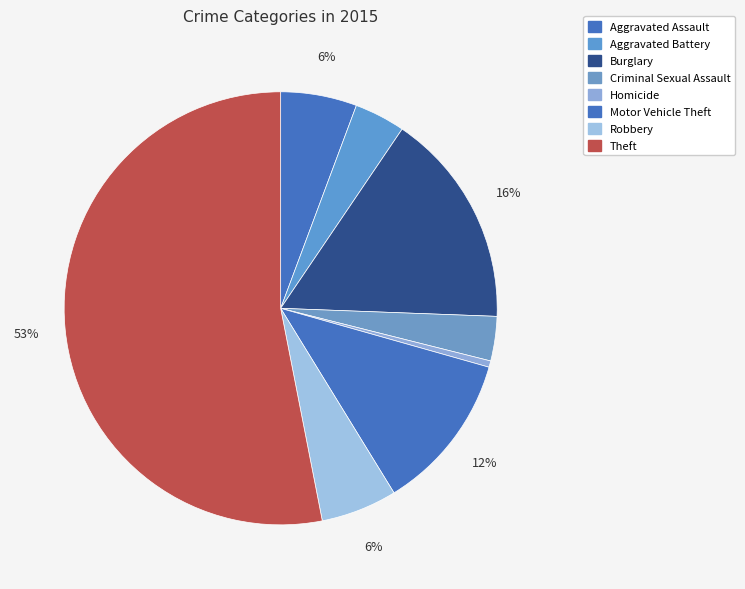

Rank the categories by value from highest to lowest.

Theft, Burglary, Motor Vehicle Theft, Aggravated Assault, Robbery, Aggravated Battery, Criminal Sexual Assault, Homicide